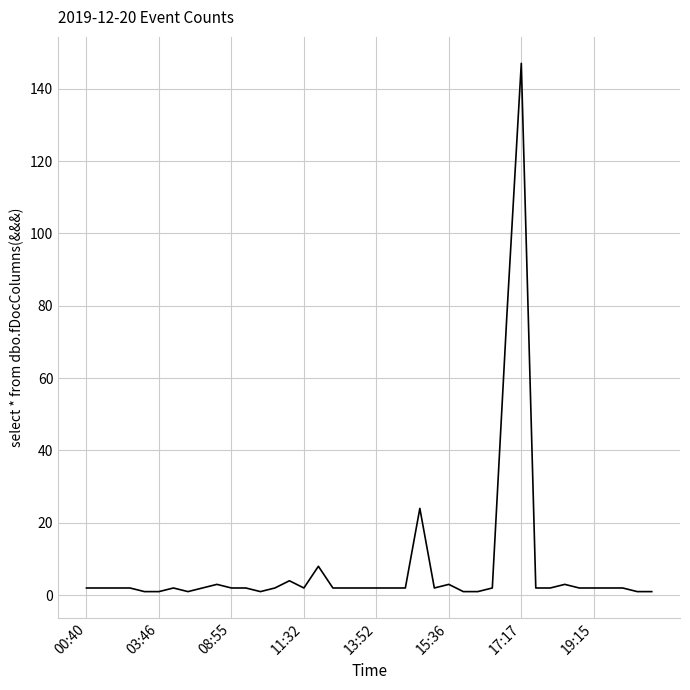

What is the difference between the maximum and minimum values?

146